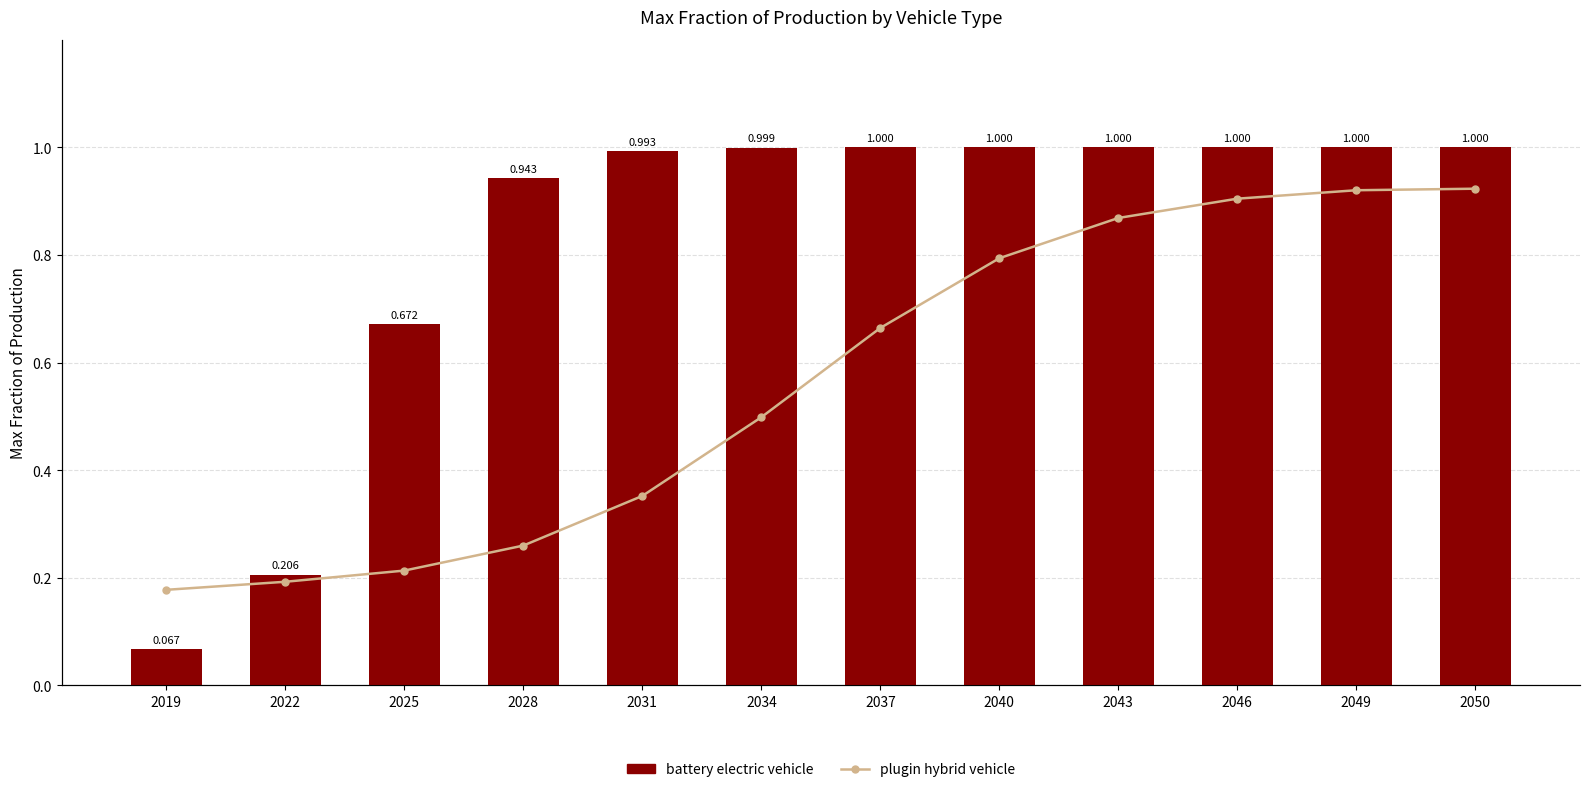

How many distinct data groups are displayed?

2